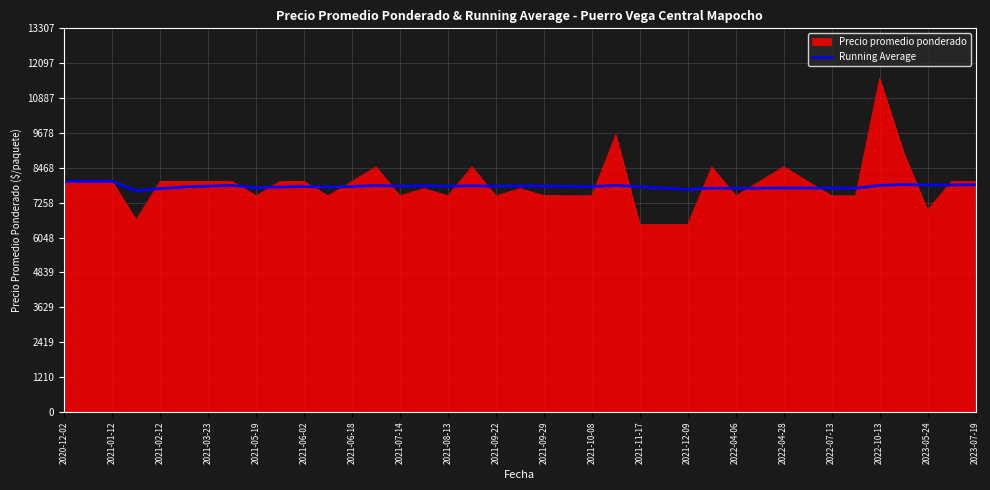

How many lines are shown in the chart?

2